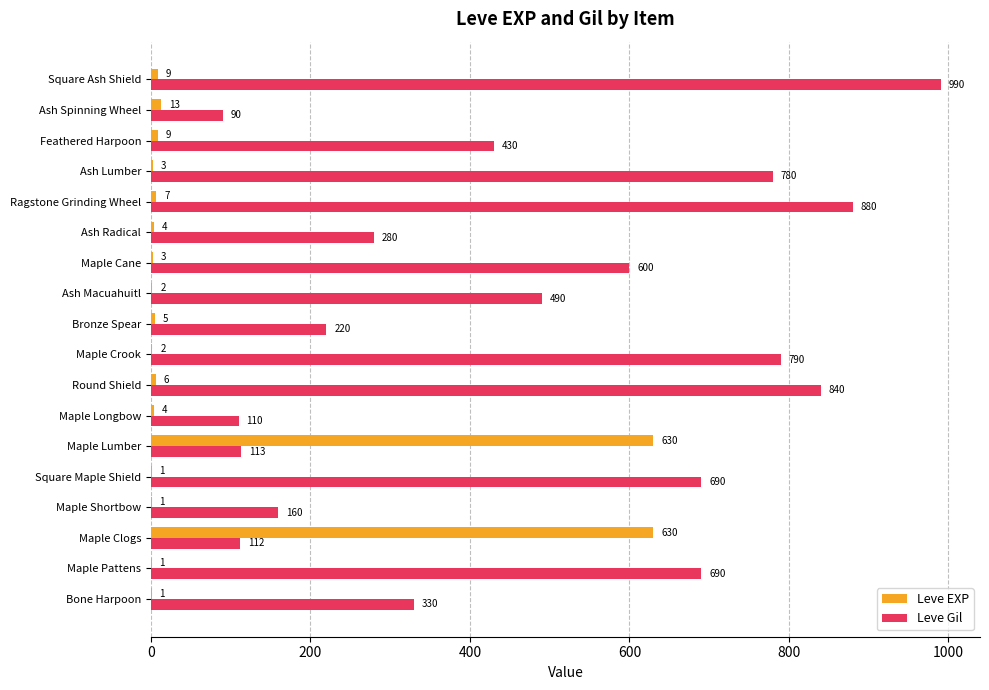

Which label corresponds to the largest value in the chart?

Square Ash Shield